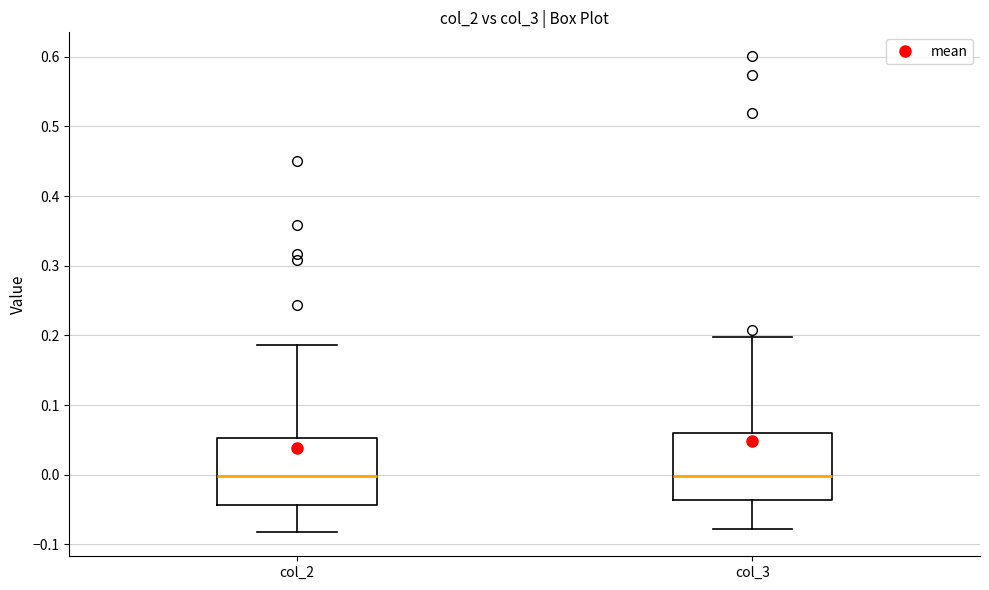

Reading left to right, transcribe this box plot: for each box, give where its median line is, the range the box spans, and where its two whiskers end, as read against the y-axis. The values are not printed on the chart, so give them approximately, as read against the axis.

col_2: median 0.00, box -0.04 to 0.05, whiskers -0.08 to 0.19
col_3: median 0.00, box -0.04 to 0.06, whiskers -0.08 to 0.20